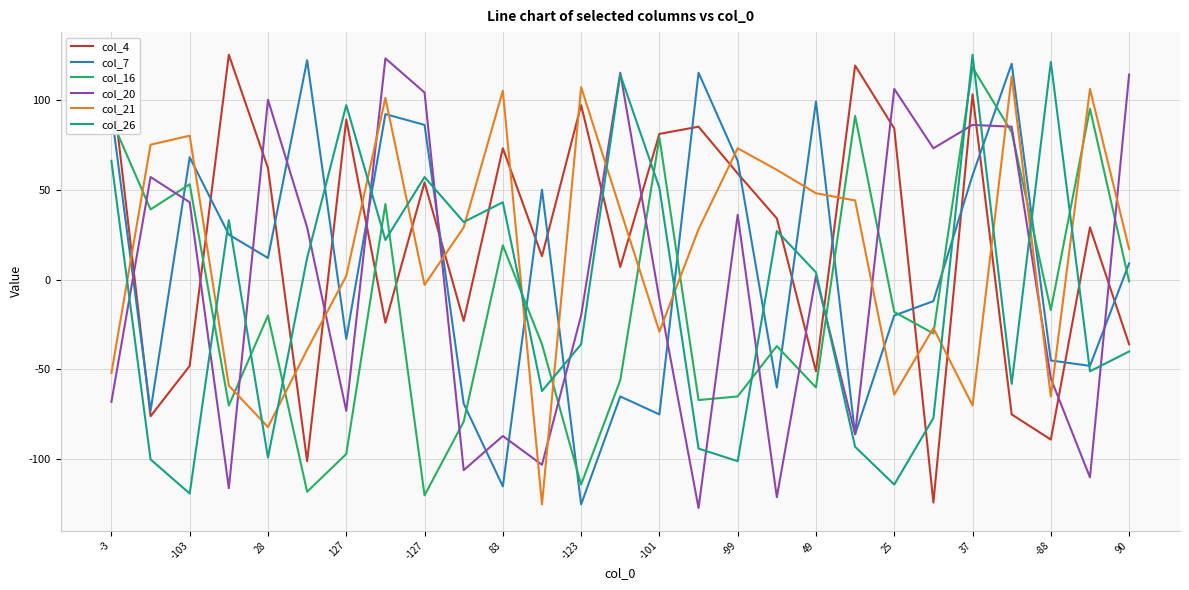

What is the greatest value displayed?

125